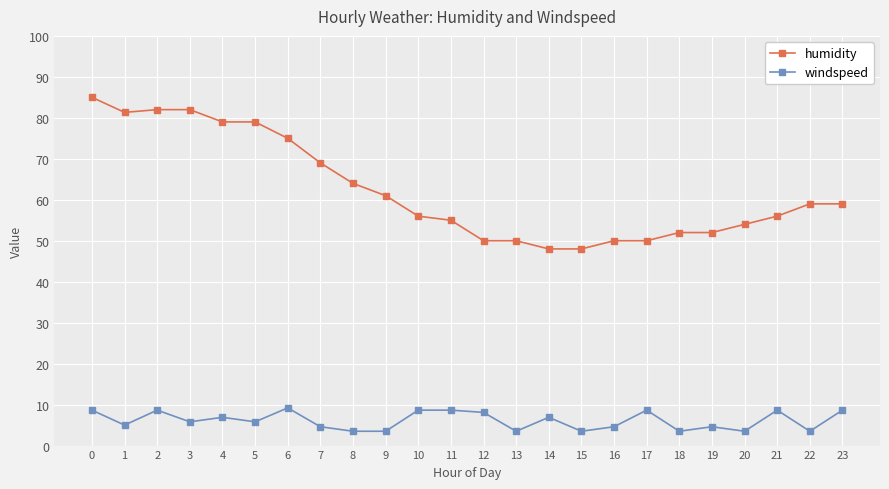

What is the difference between the maximum and minimum values in the windspeed series?

5.7